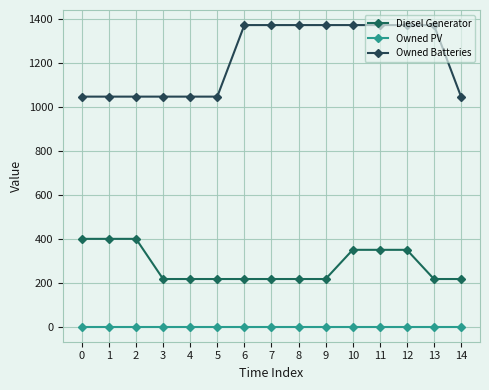

What is the maximum value shown in the chart?

1374